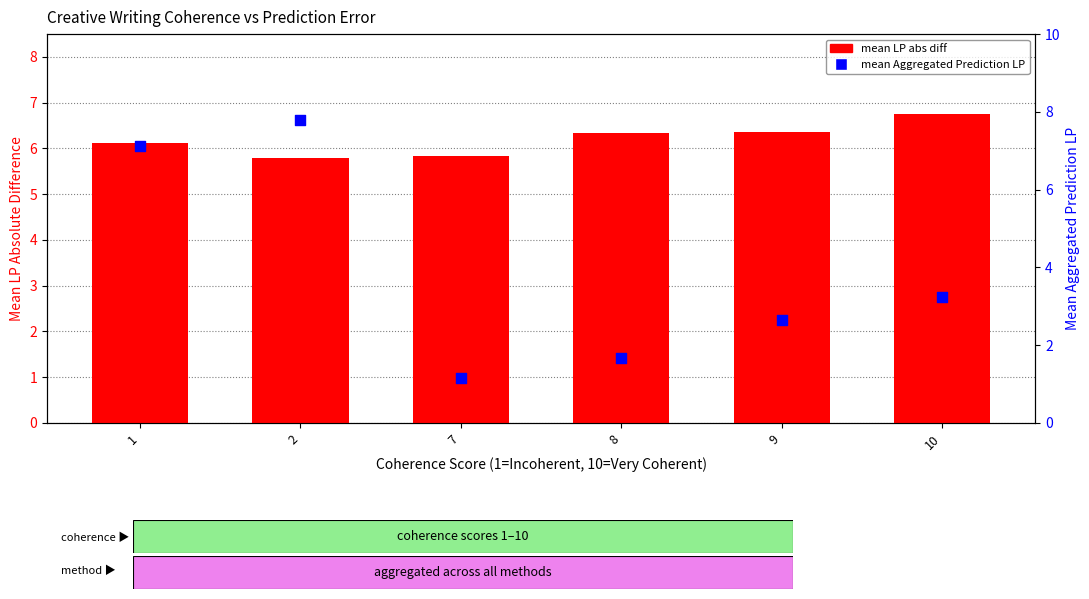

Which series reaches the minimum Y coordinate?

mean Aggregated Prediction LP